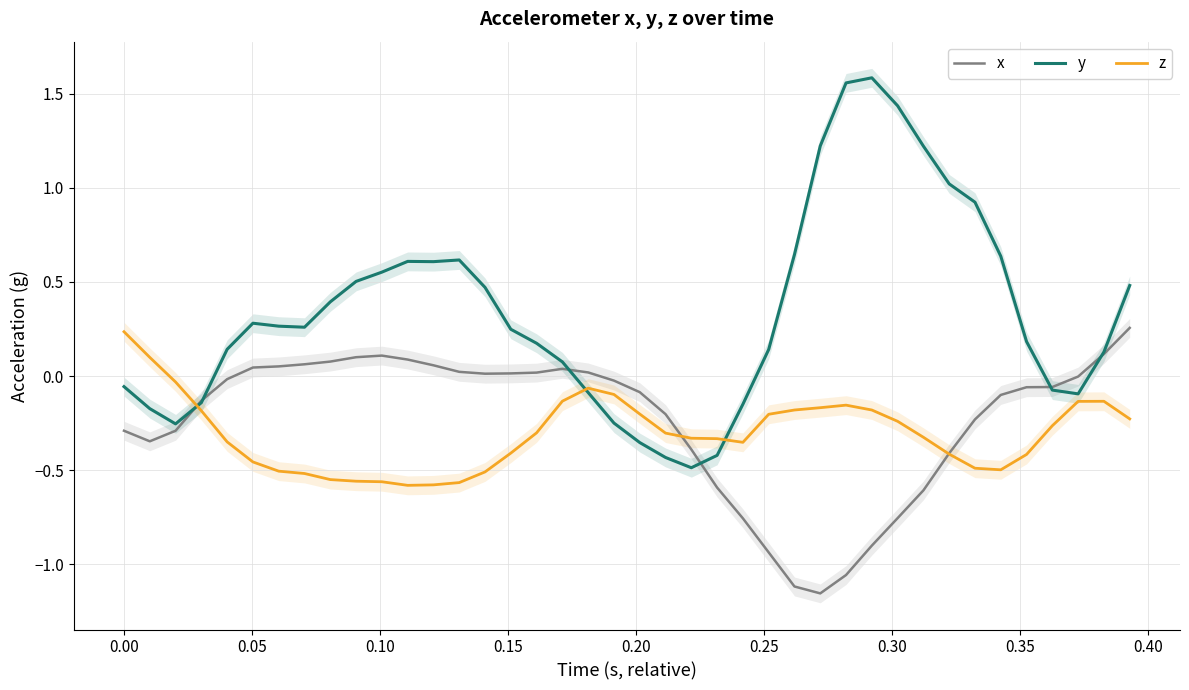

Where is y nearest to the value 0?

−0.05